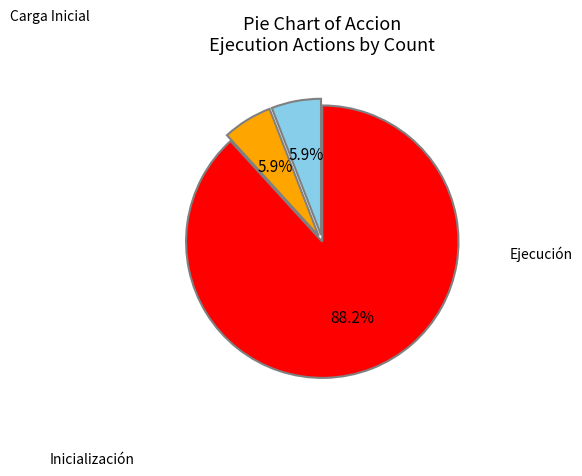

Does Ejecución account for over 50% of the chart?

Yes